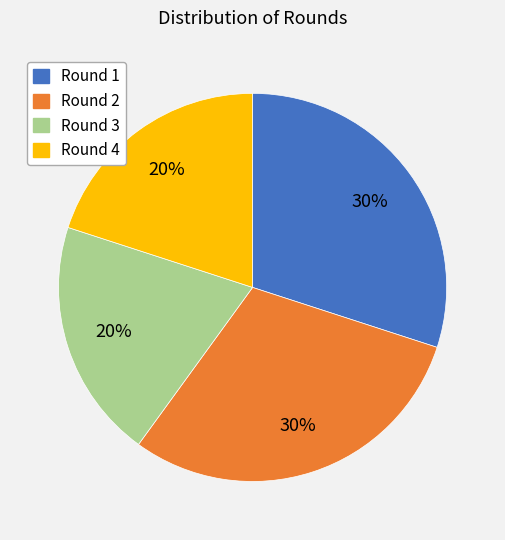

To the nearest percent, what percentage of the pie is Round 2?

30%